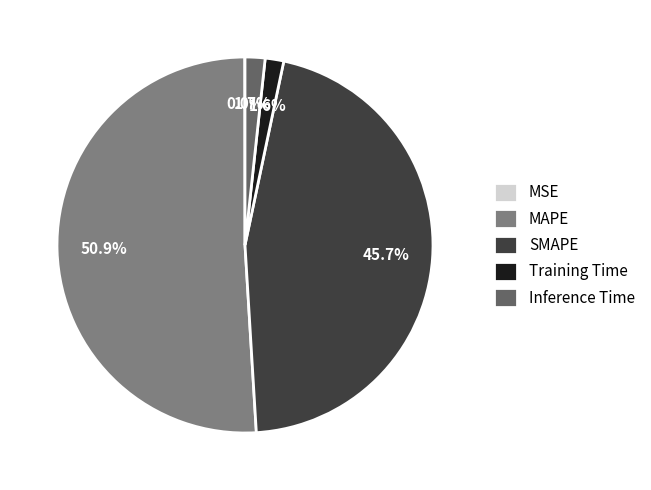

What is the largest slice in the pie chart?

MAPE